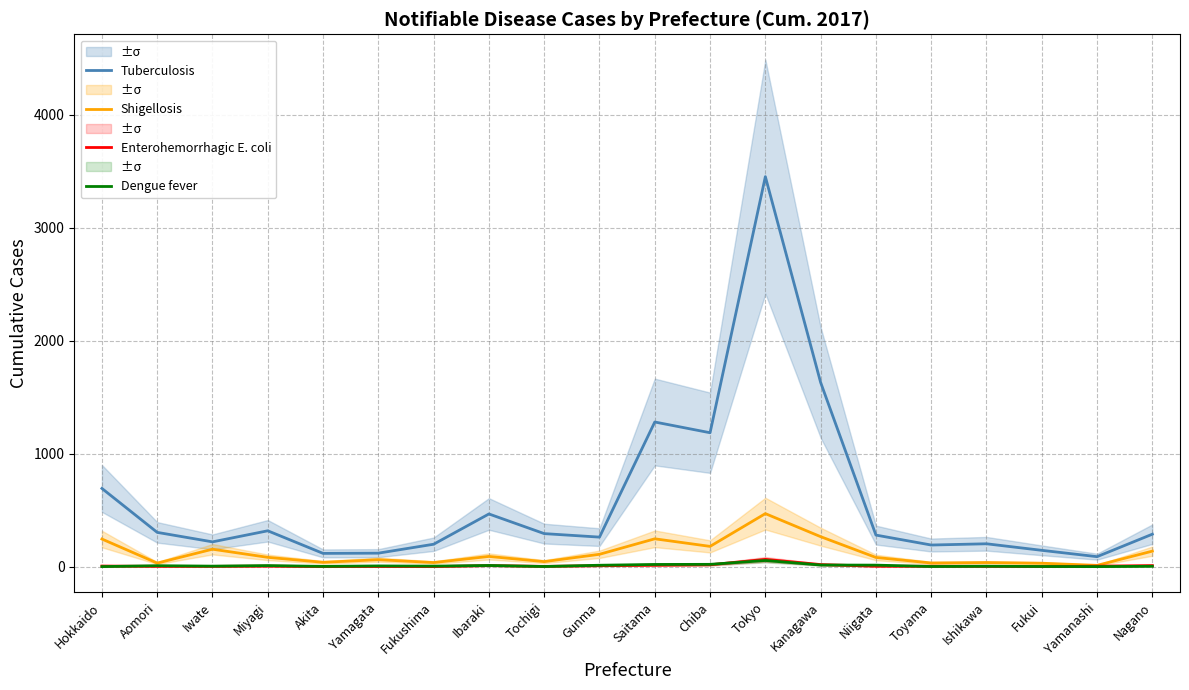

List the labels in order of Enterohemorrhagic E. coli value, largest first.

Tokyo, Kanagawa, Chiba, Saitama, Ibaraki, Nagano, Gunma, Hokkaido, Miyagi, Yamanashi, Niigata, Toyama, Aomori, Iwate, Tochigi, Ishikawa, Yamagata, Akita, Fukushima, Fukui